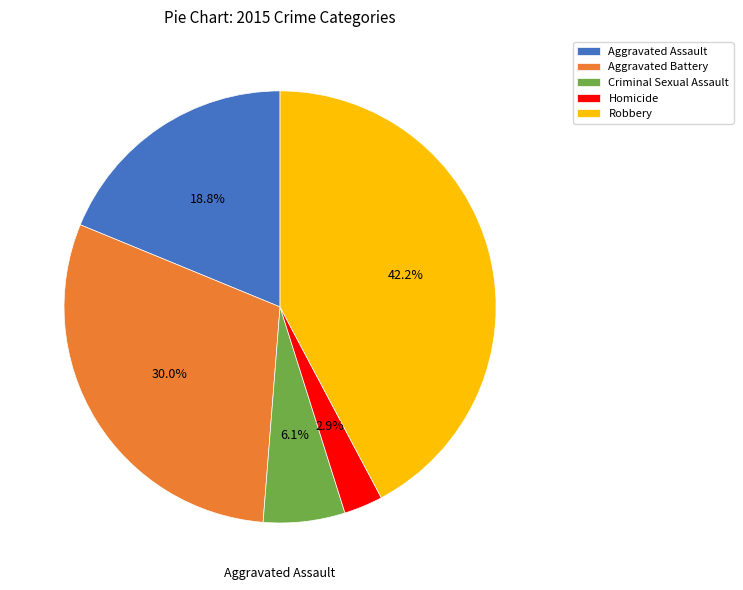

Approximately how many times larger is the value at Aggravated Battery compared to Robbery?

0.7